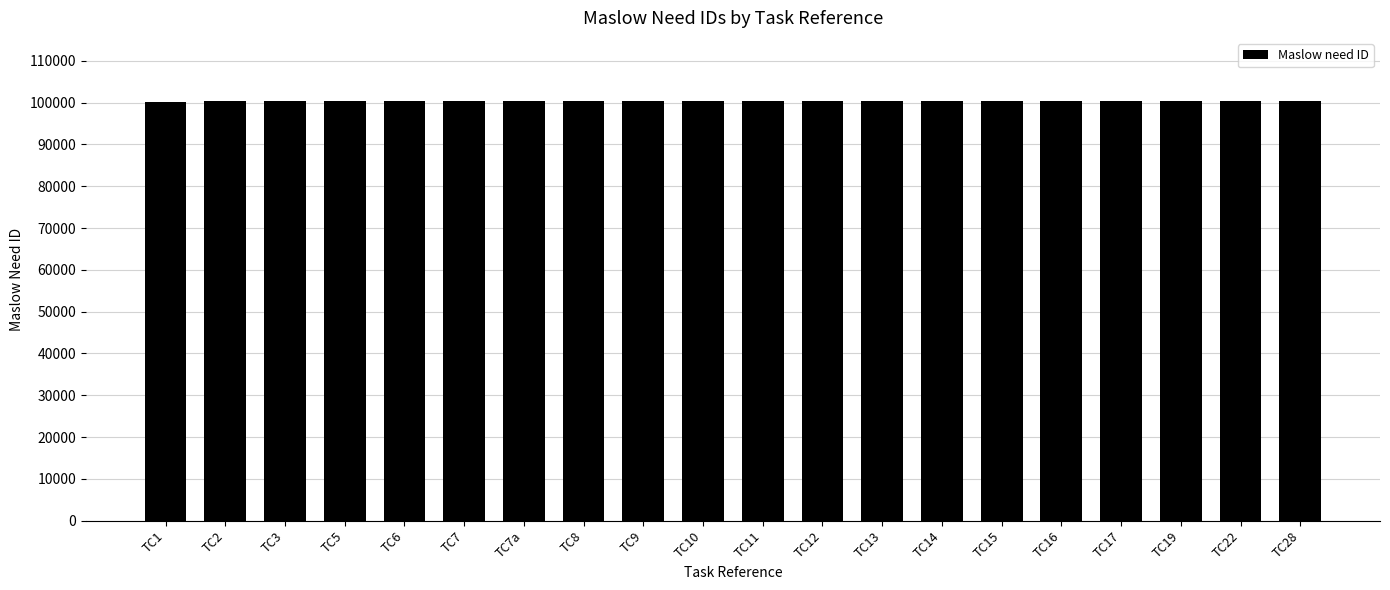

What is the average value?

100365